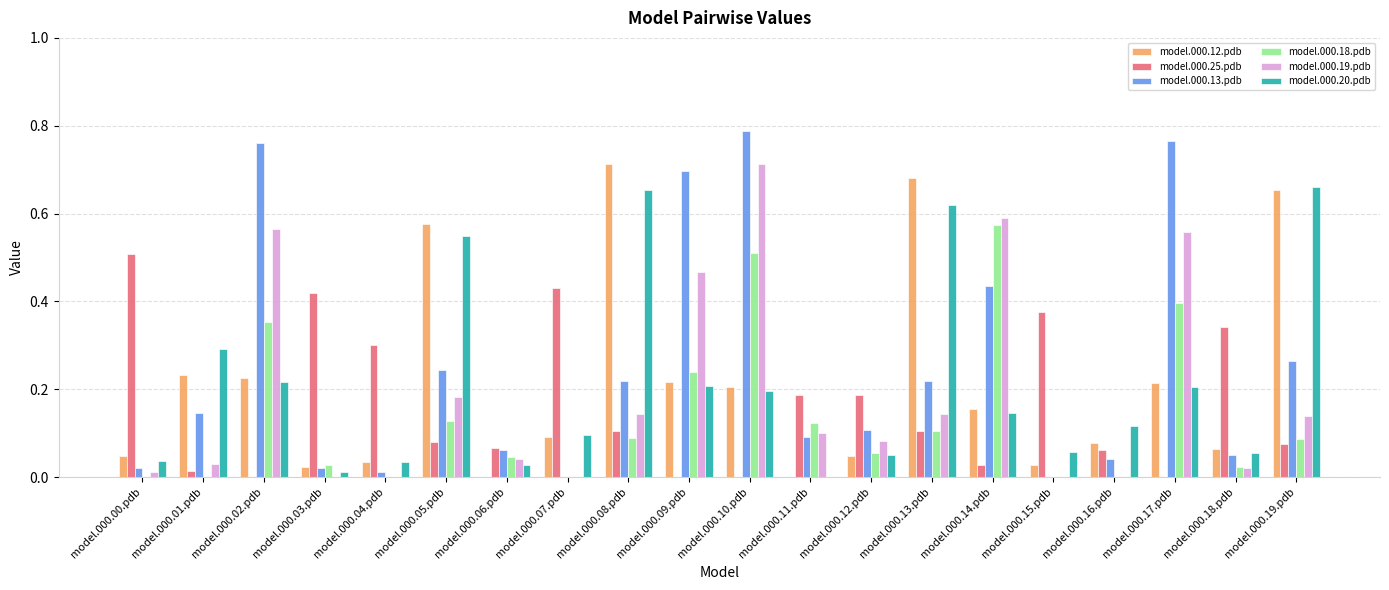

Is it true that model.000.12.pdb equals 0.4 at model.000.08.pdb?

False